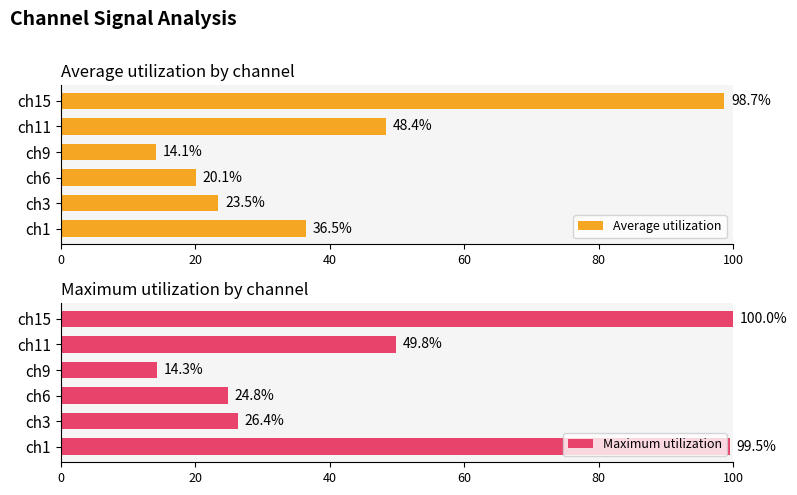

How many distinct data groups are displayed?

2